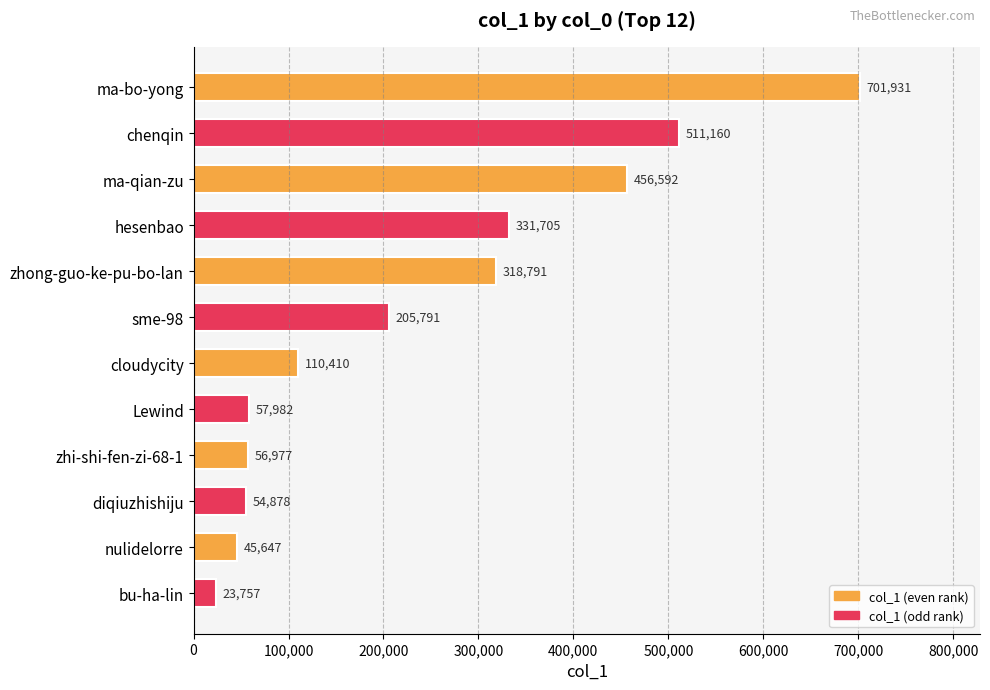

What is the difference between the maximum and minimum values?

678174